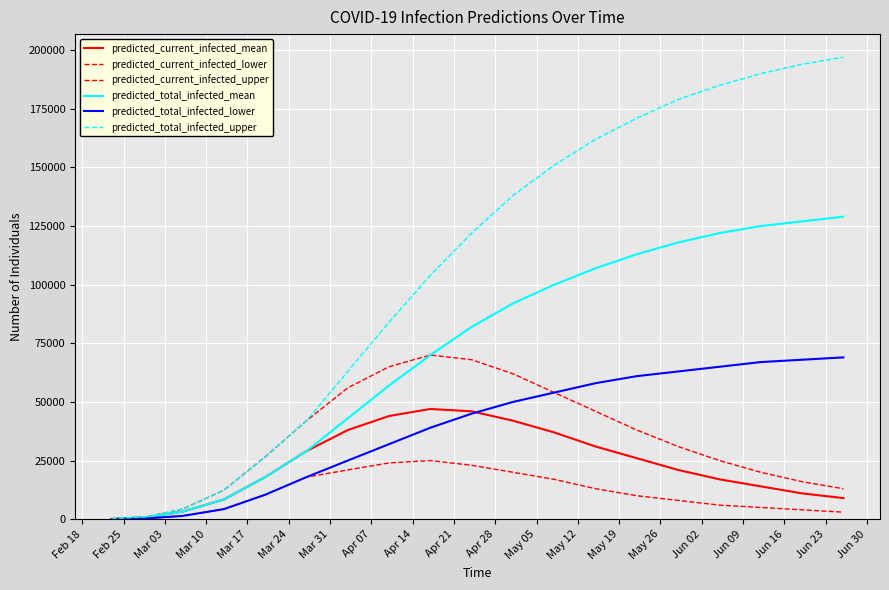

How many lines are shown in the chart?

6